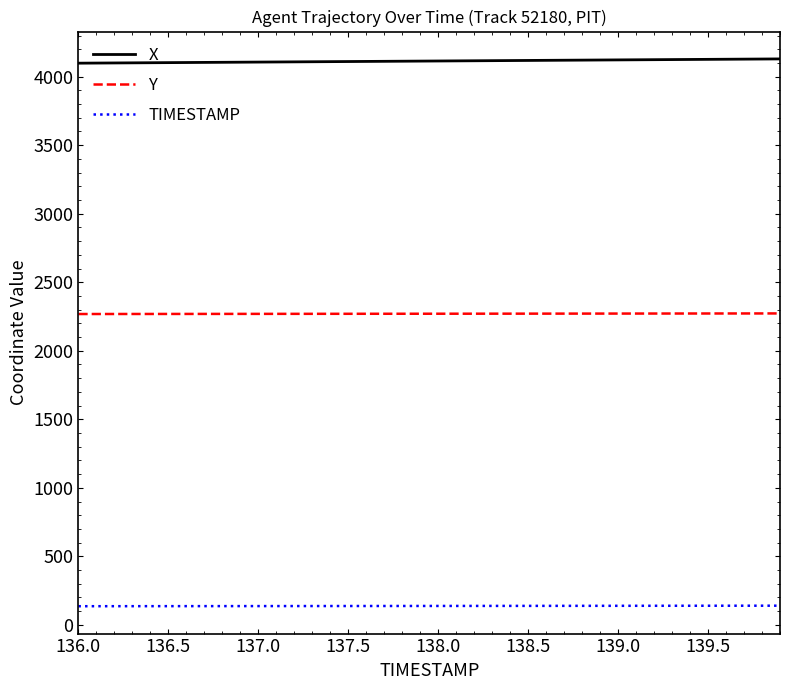

What is the minimum value for TIMESTAMP?

136.0